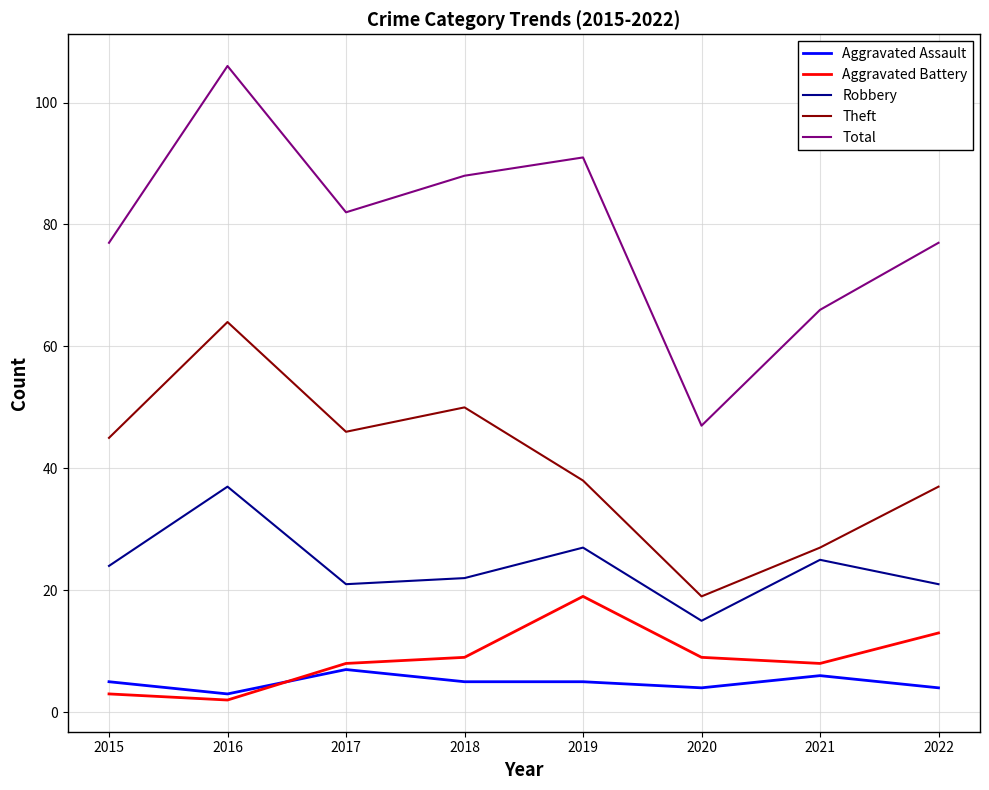

Which series changed the most between 2016 and 2018?

Total